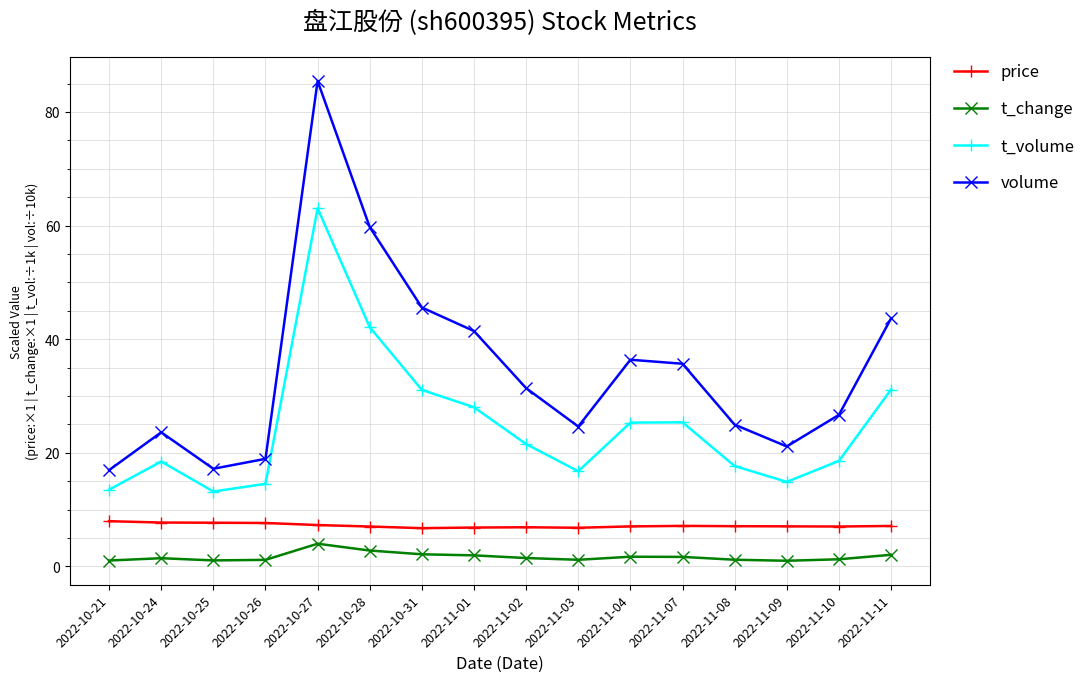

True or false: volume and price cross at least once.

False